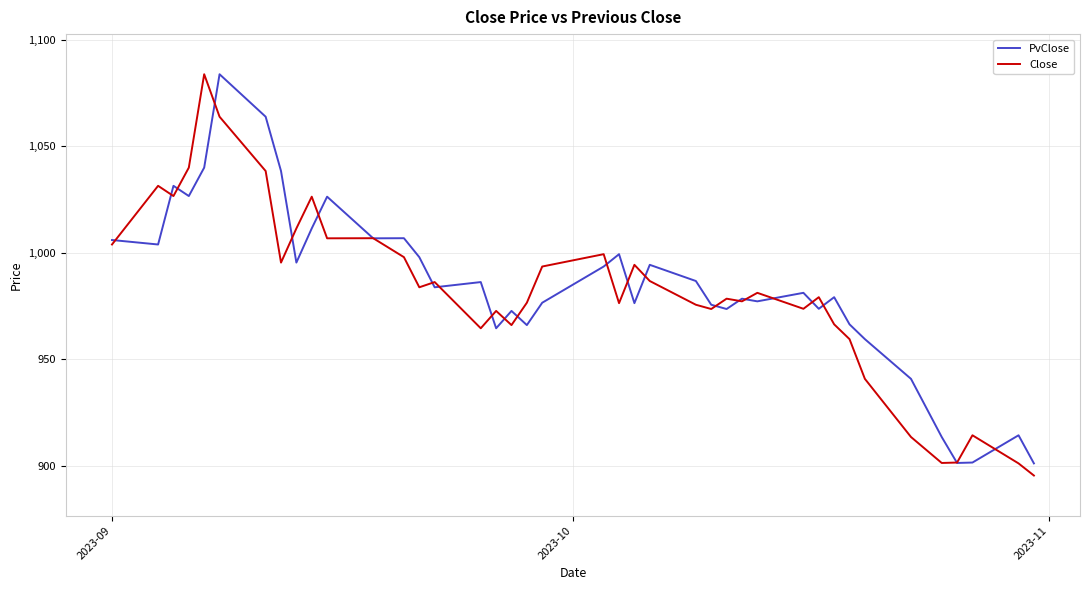

What is the difference between the maximum and minimum values in the PvClose series?

182.8